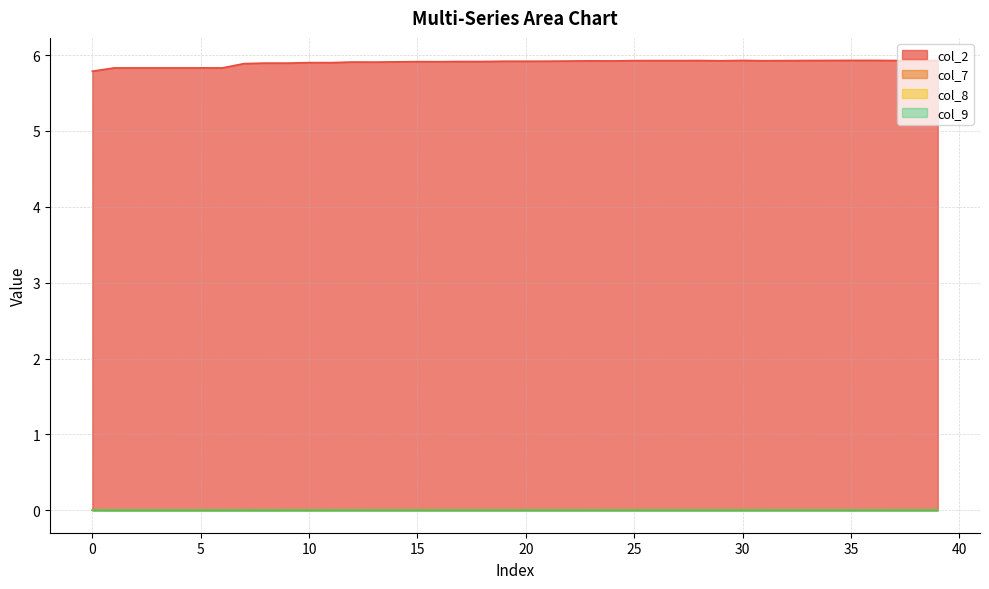

What is the label of the 13th point from the left?

12